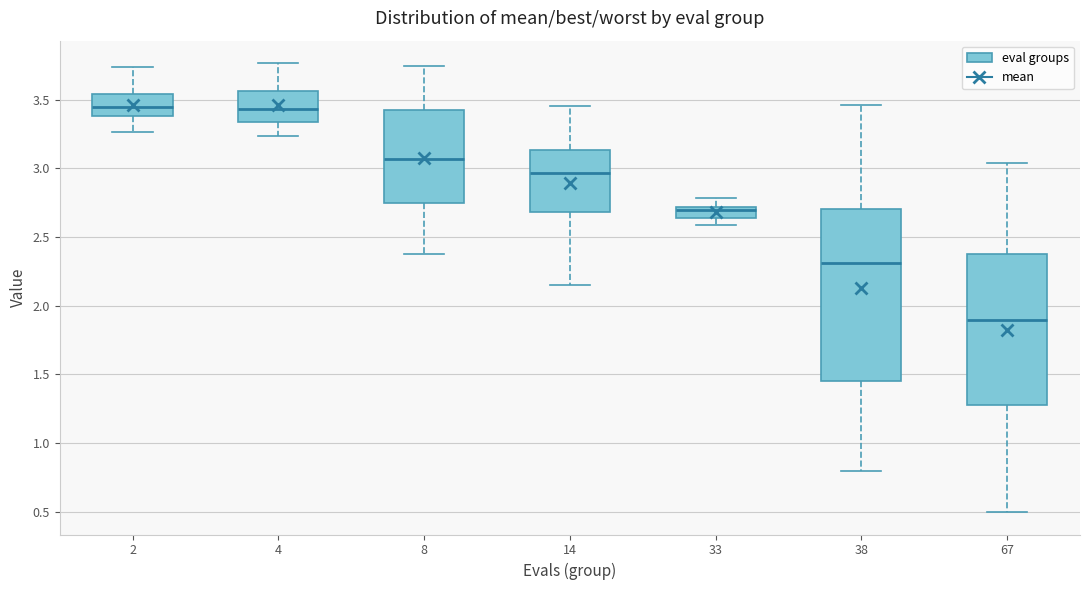

Where does the lower whisker of the box at x = 4 end on the y-axis? The values are not printed on the chart, so give them approximately, as read against the axis.

3.25